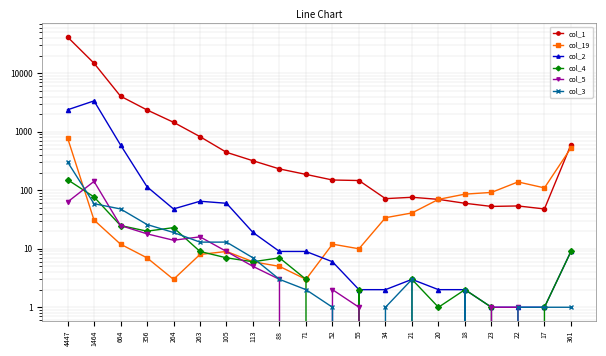

Which series ends up on top after the final intersection of col_19 and col_2?

col_19